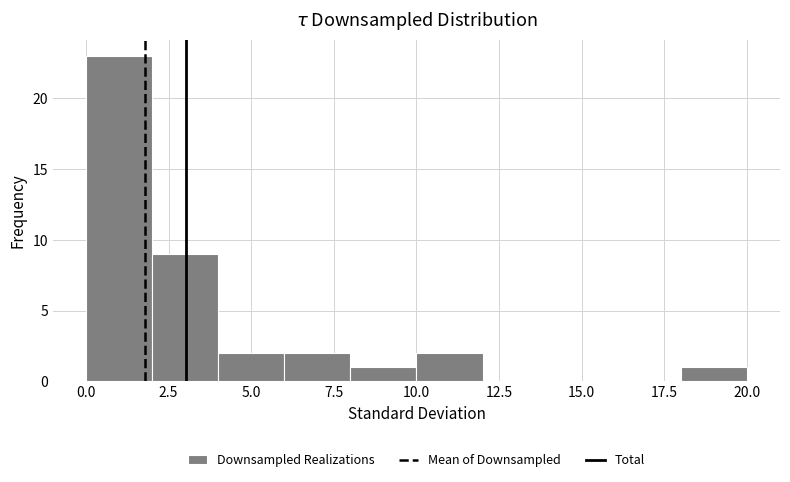

Reading left to right, transcribe this chart: for each bar, give the range it covers on the x-axis and its height. The values are not printed on the chart, so give them approximately, as read against the axis.

0 to 2: 23
2 to 4: 9
4 to 6: 2
6 to 8: 2
8 to 10: 1
10 to 12: 2
12 to 14: 0
14 to 16: 0
16 to 18: 0
18 to 20: 1